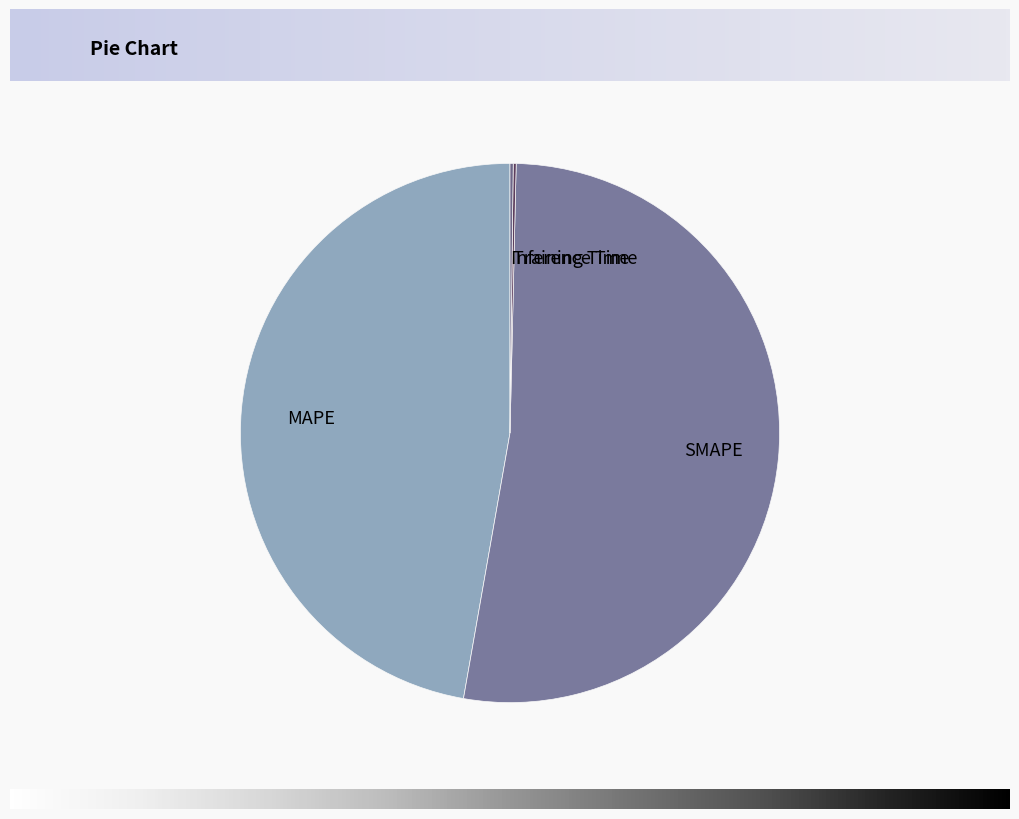

What is the majority slice?

SMAPE